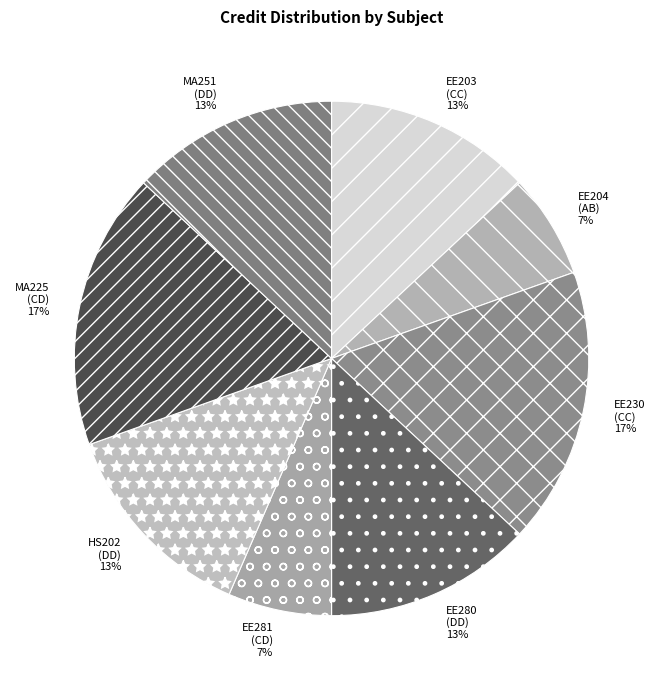

How many segments does this pie chart have?

8